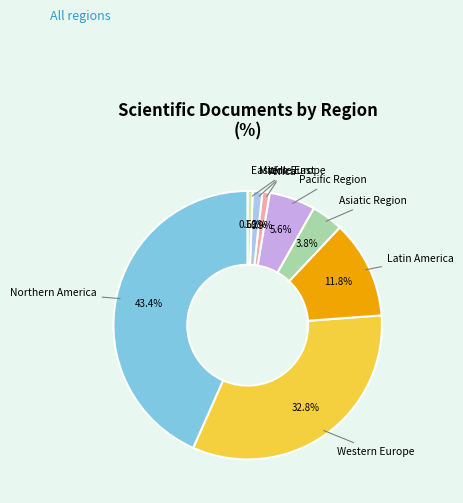

Does any single category account for the majority?

No